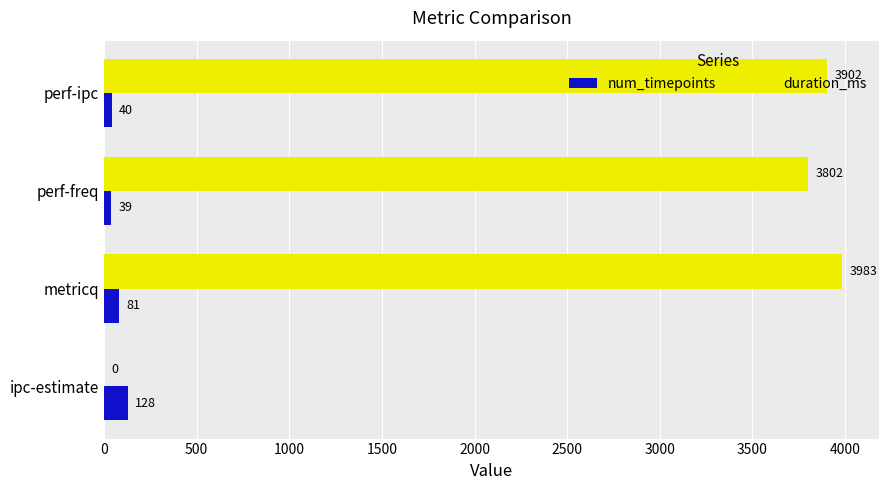

Between ipc-estimate and perf-freq, which series saw the biggest shift?

duration_ms